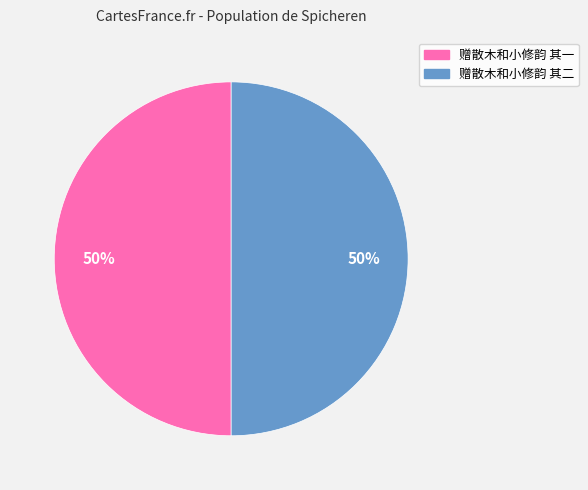

What percentage is the 赠散木和小修韵 其一 slice, to the nearest percent?

50%